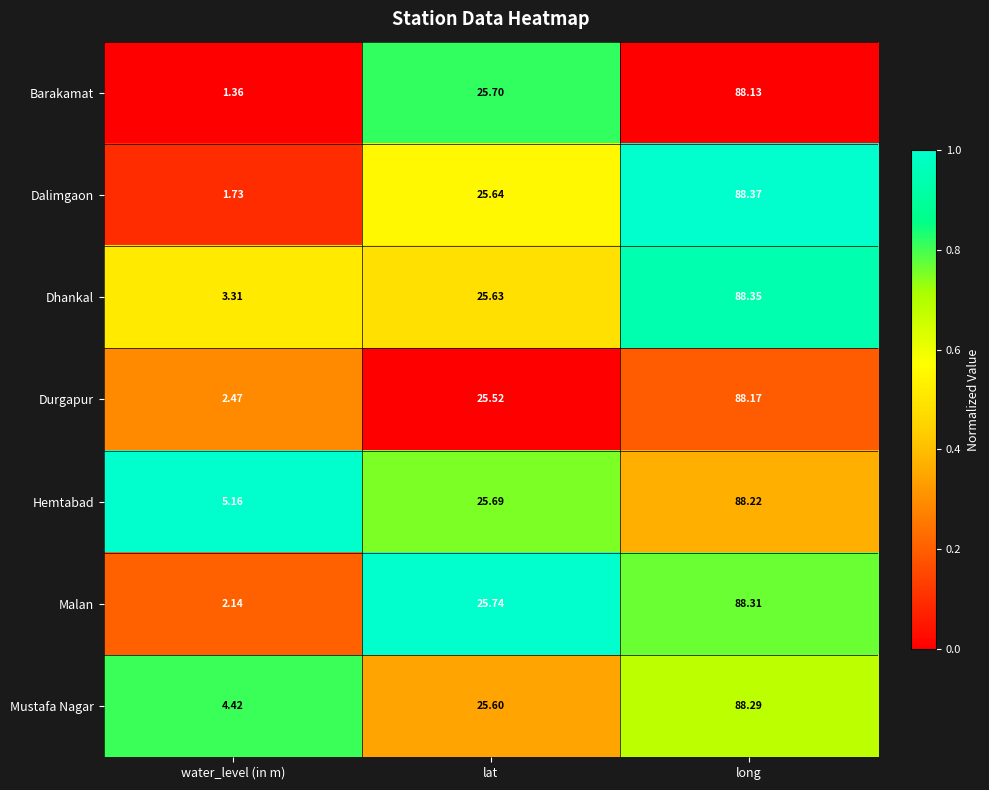

At which label does Malan reach its minimum?

water_level (in m)